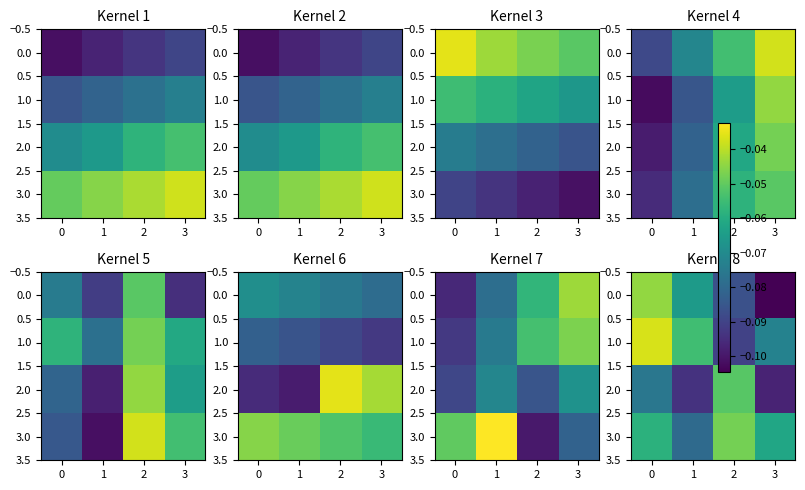

Is the value of 3.0 at 3 greater than the value of 1.0 at 1?

No